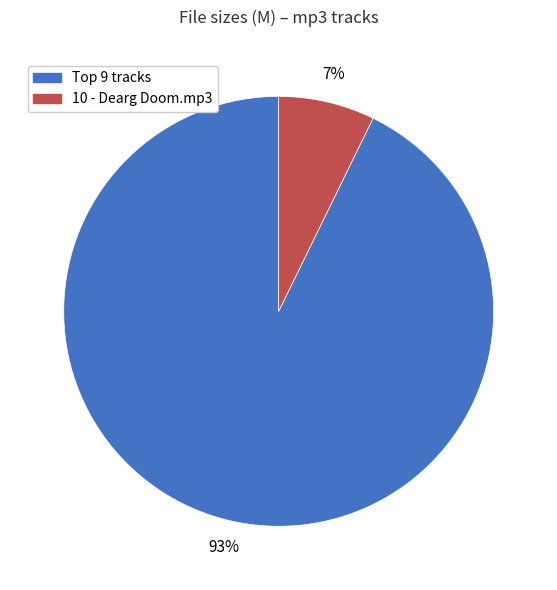

To the nearest percent, what is the average slice percentage?

50%